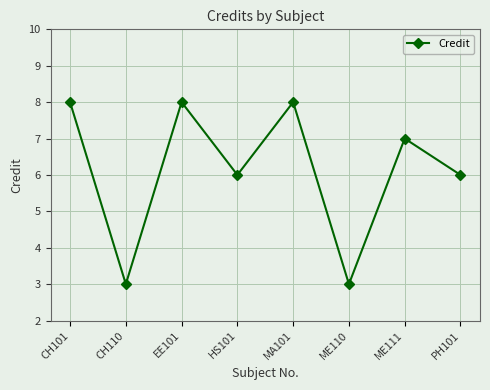

Is it true that the value at HS101 is 6?

True